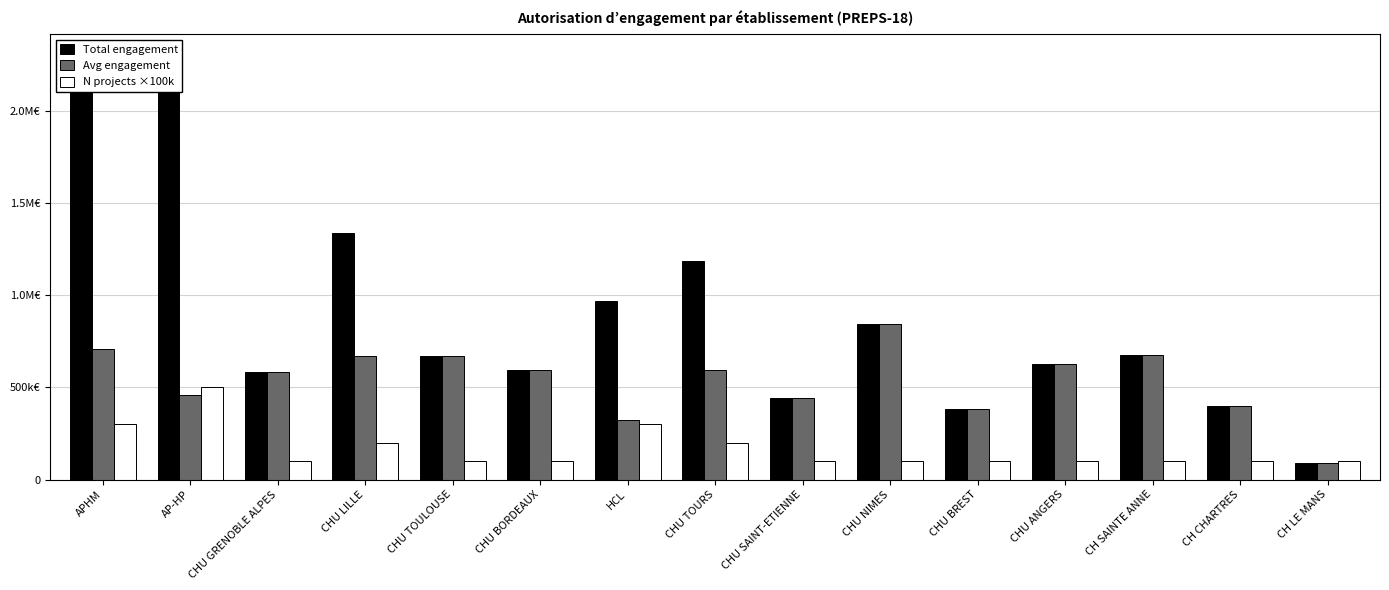

Between APHM and CH SAINTE ANNE, which series saw the biggest shift?

Total engagement